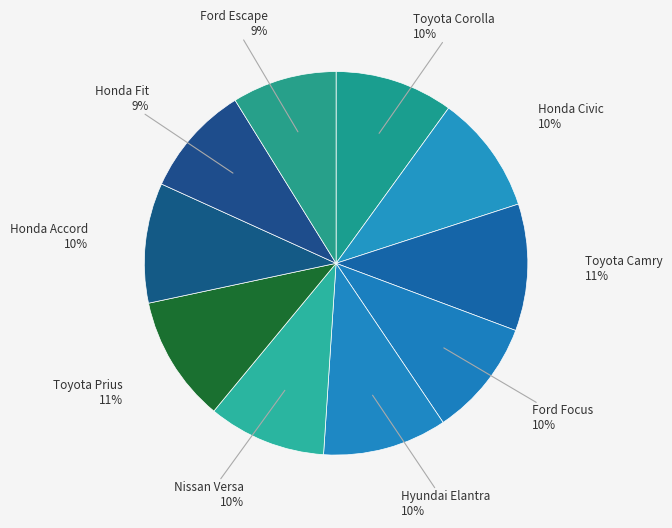

To the nearest percent, what is the difference between the largest and smallest slice percentages?

2%